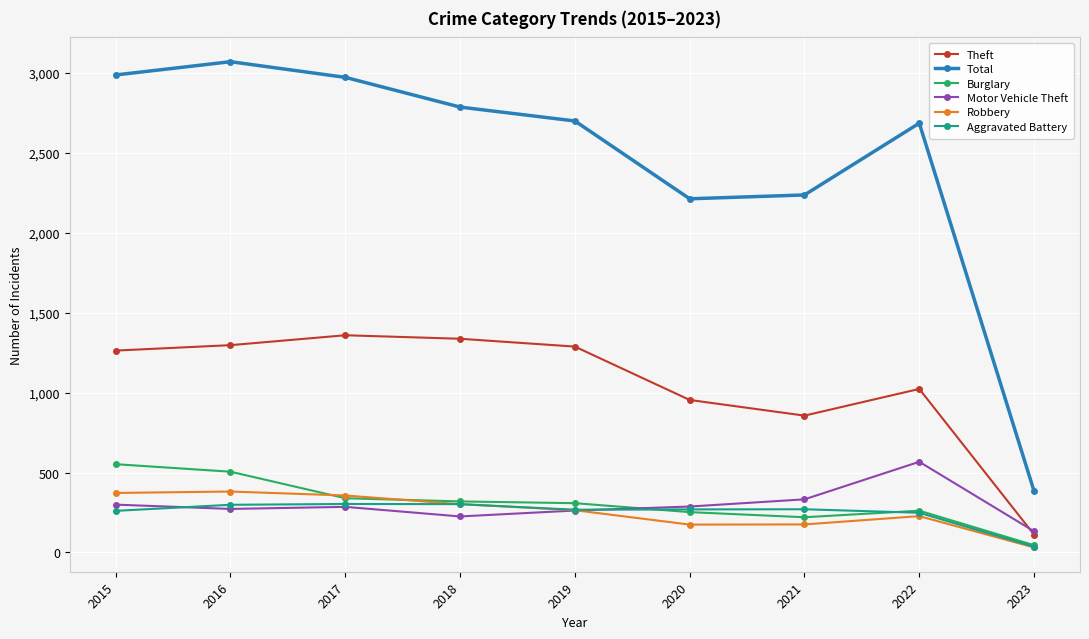

Which series has the widest spread of values?

Total